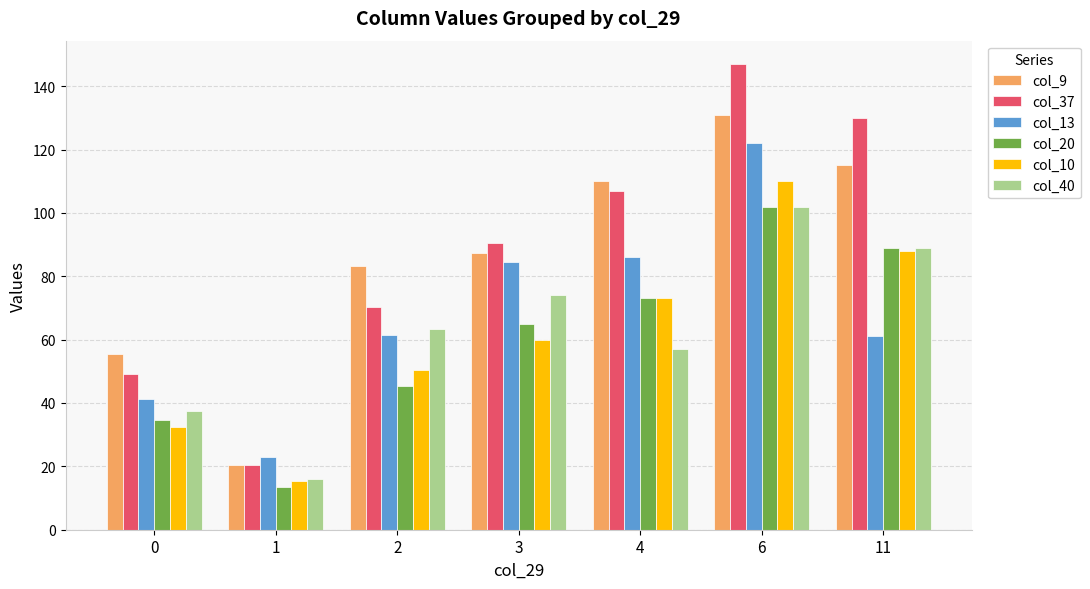

True or false: col_37 has a value of 20.5 at 1.

True